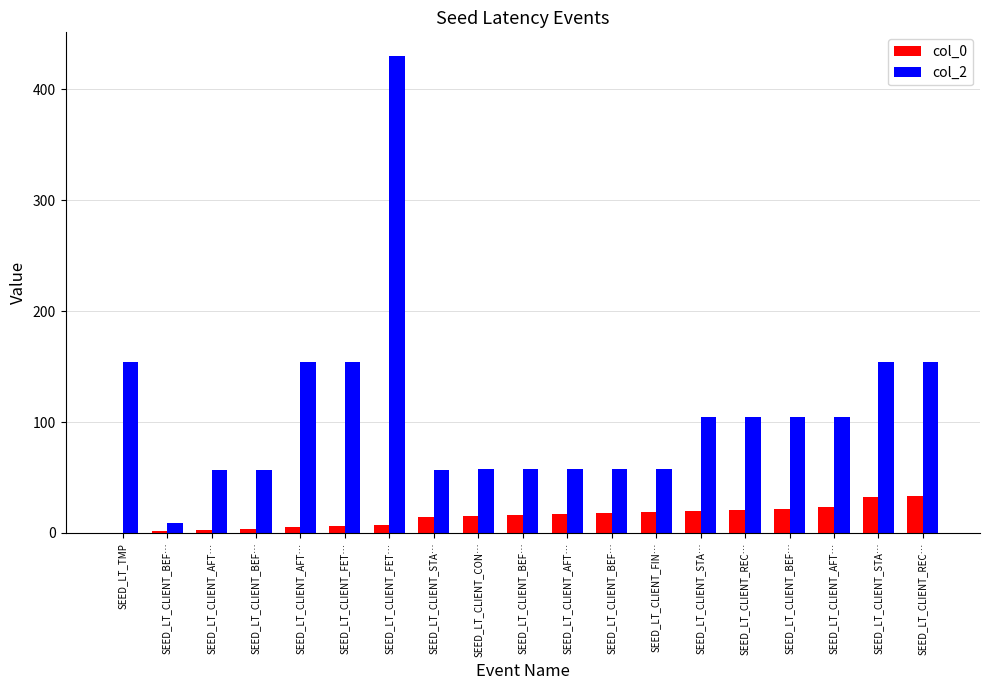

What is the value of the col_0 bar at the 7th from the left?

6